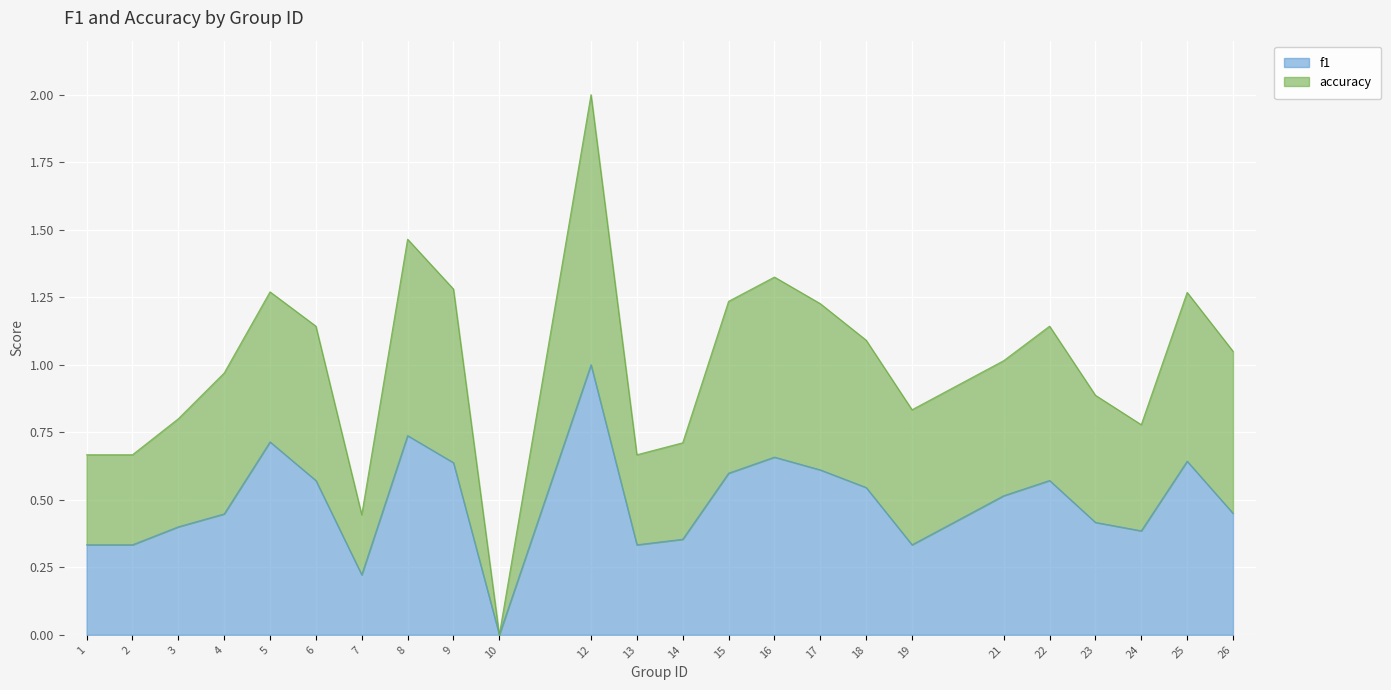

True or false: accuracy and f1 cross at least once.

False